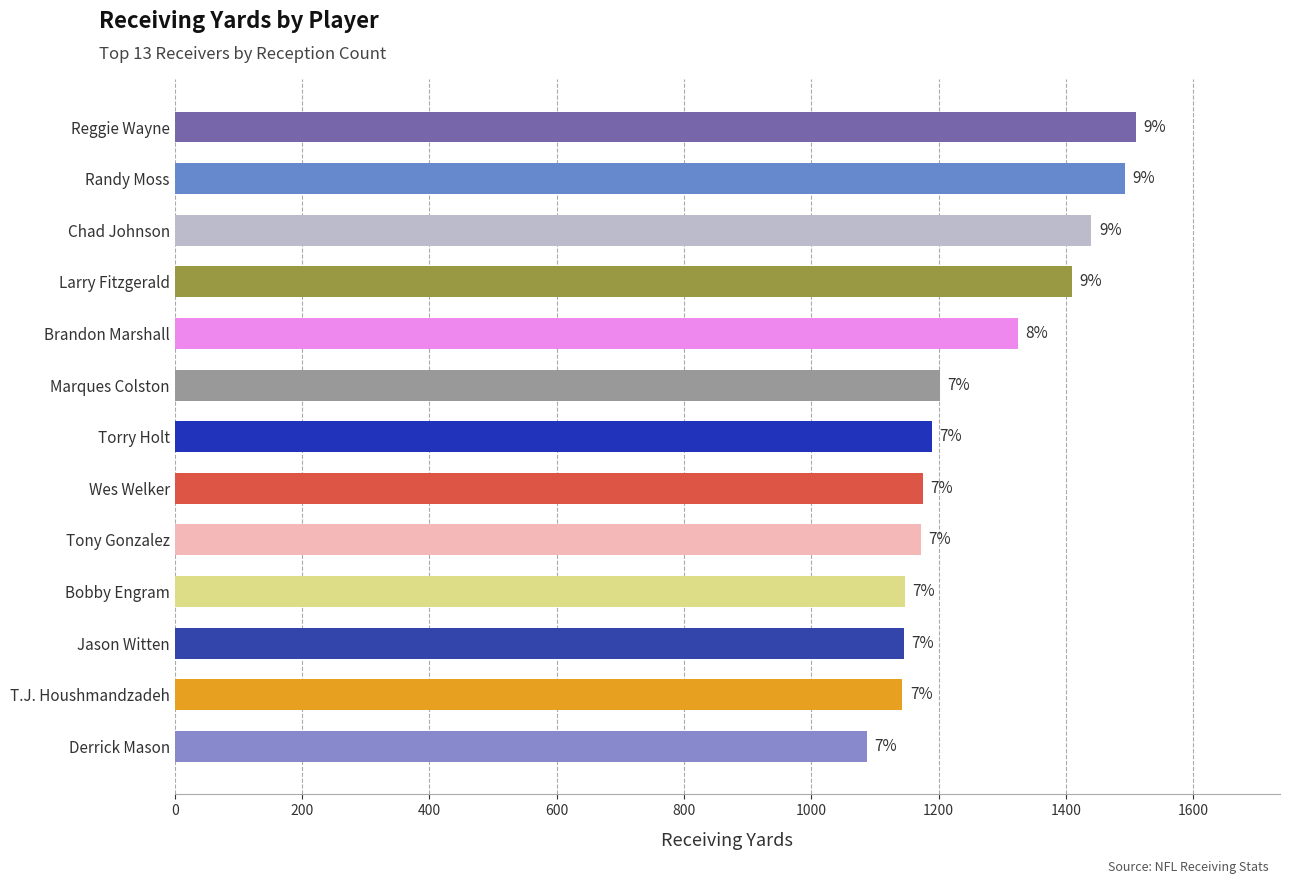

Does the chart contain any negative values?

No